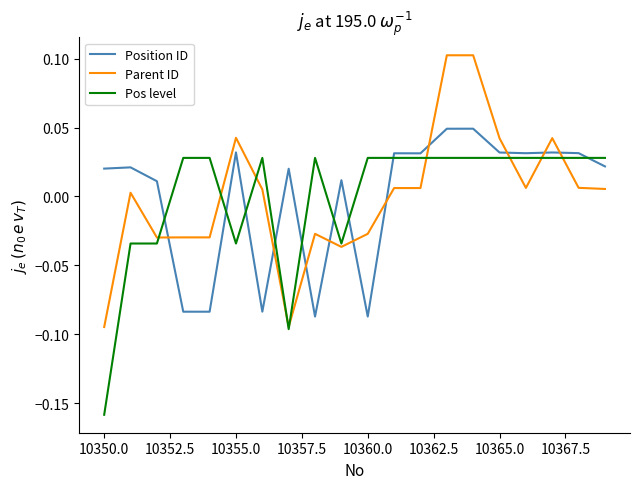

Rank the series by their maximum value, from lowest to highest.

Pos level, Position ID, Parent ID